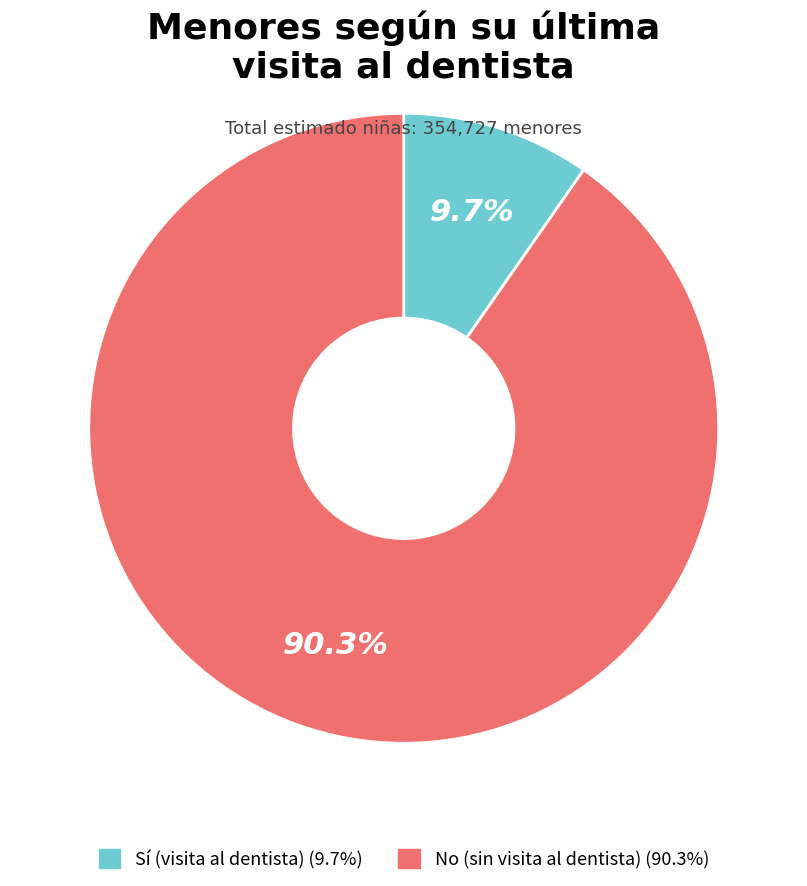

Is there a majority slice in this chart?

Yes